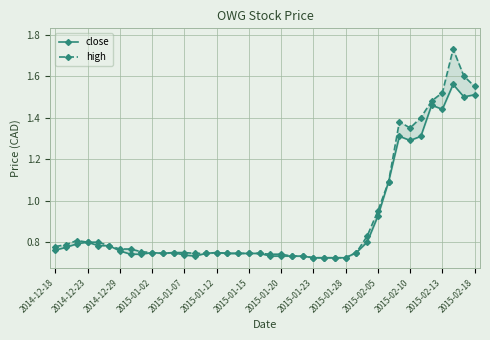

What are all the series names shown in the legend?

close, high